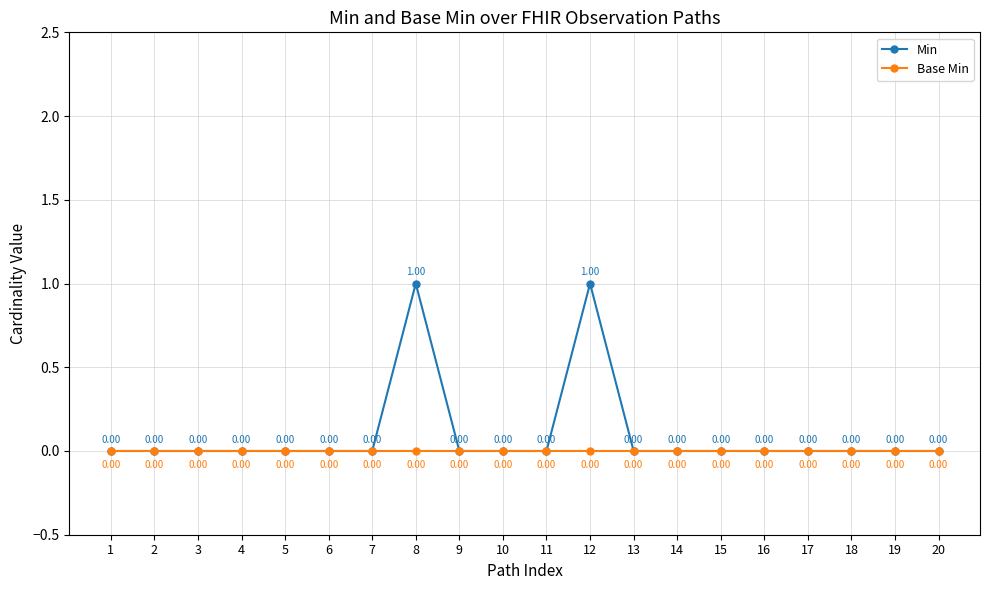

Which series has the largest range (max minus min)?

Min